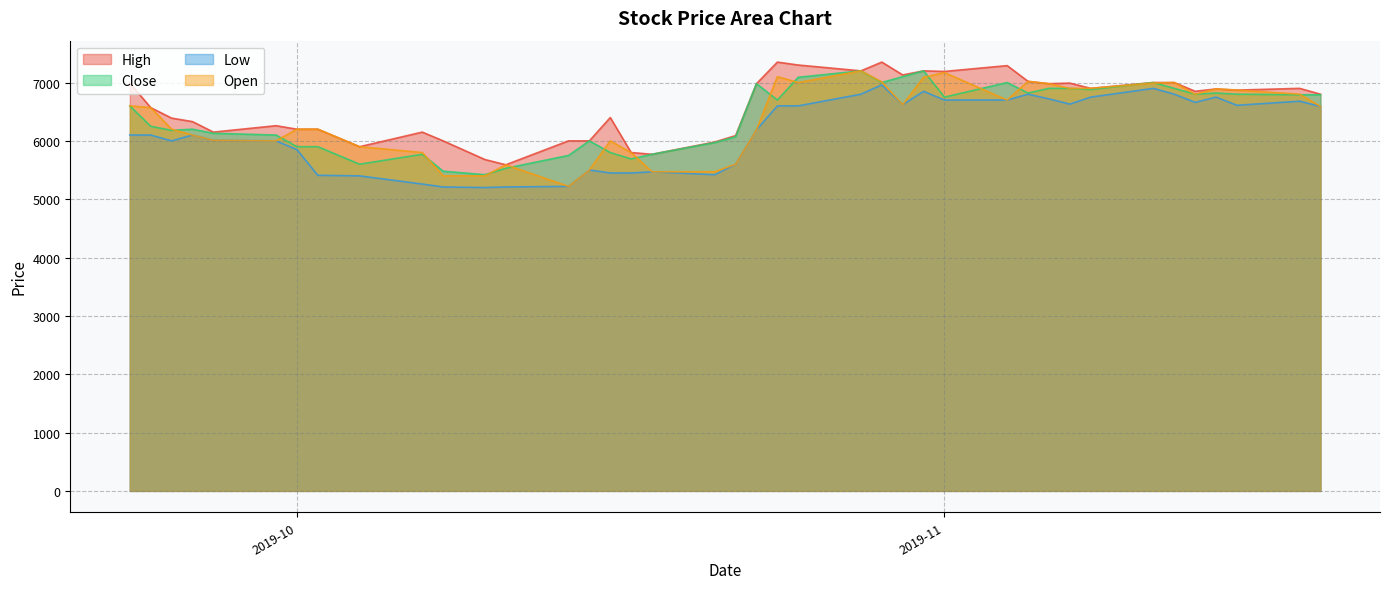

True or false: Open and Low intersect in this chart.

False